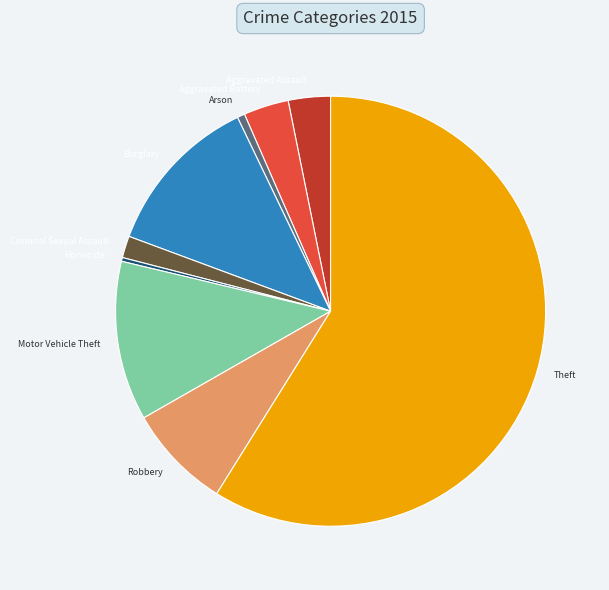

What portion of the pie excludes Criminal Sexual Assault?

98.4%